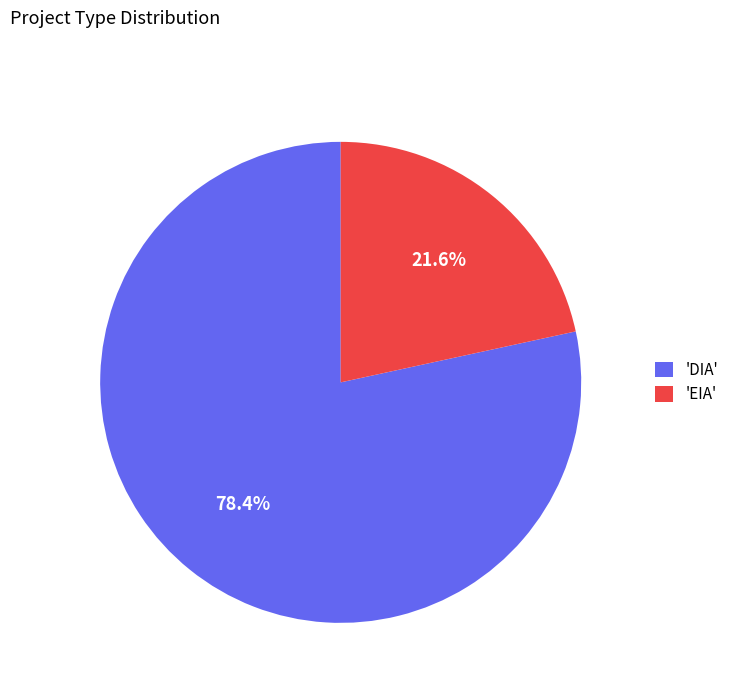

Approximately how many times larger is the value at 'EIA' compared to 'DIA'?

0.3